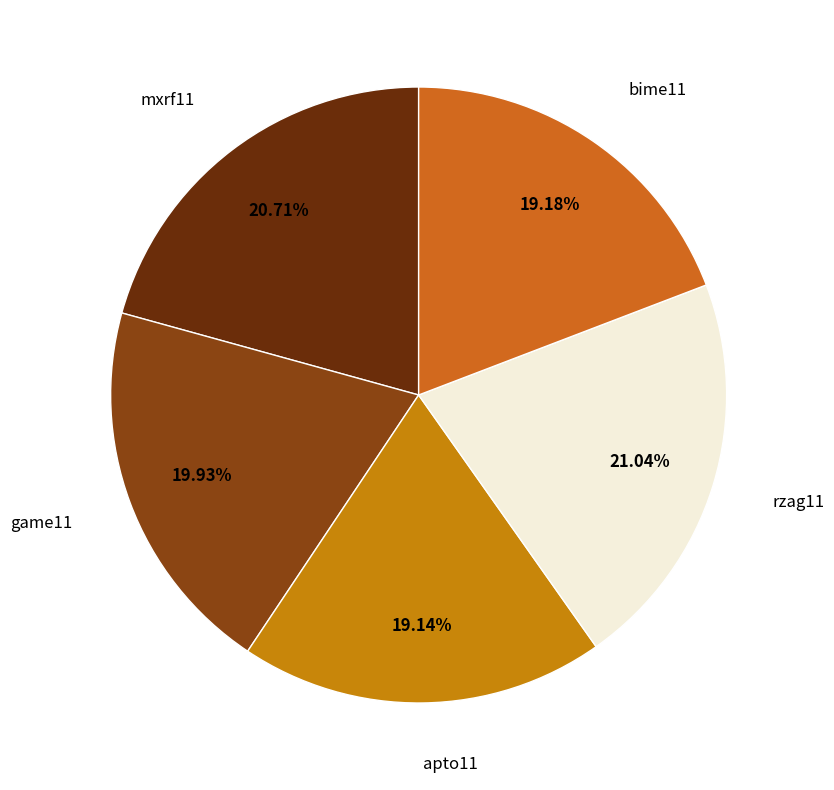

Combined, what portion of the pie is apto11 and game11?

39.1%